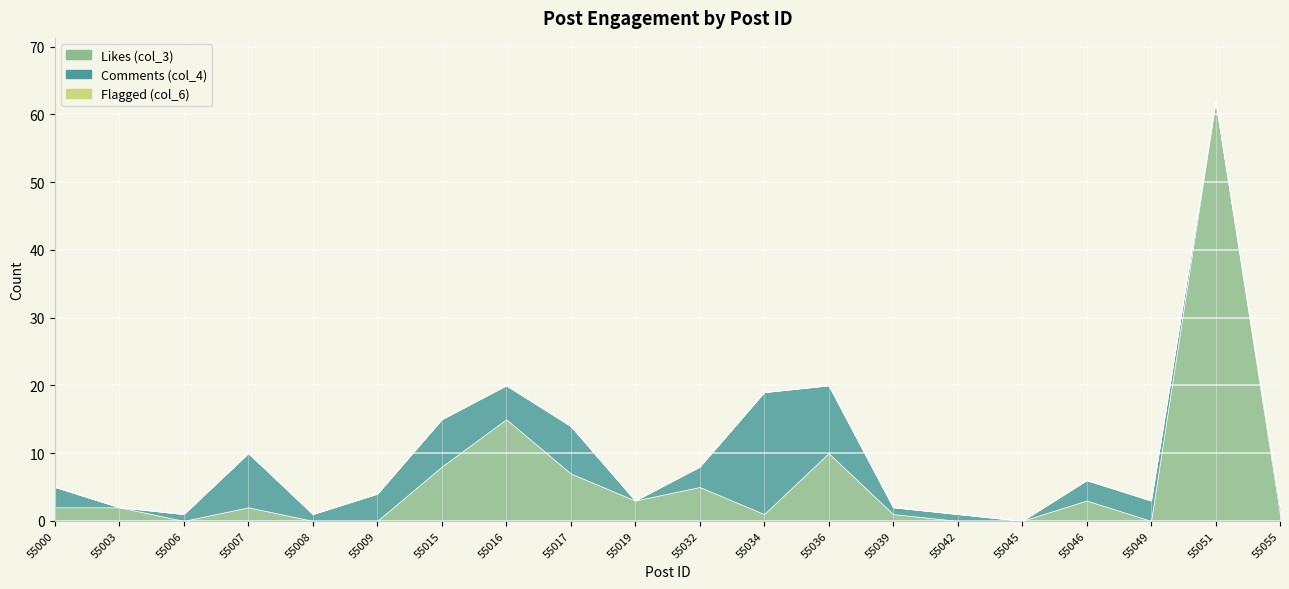

What is the difference between the highest and lowest values at 55055?

1